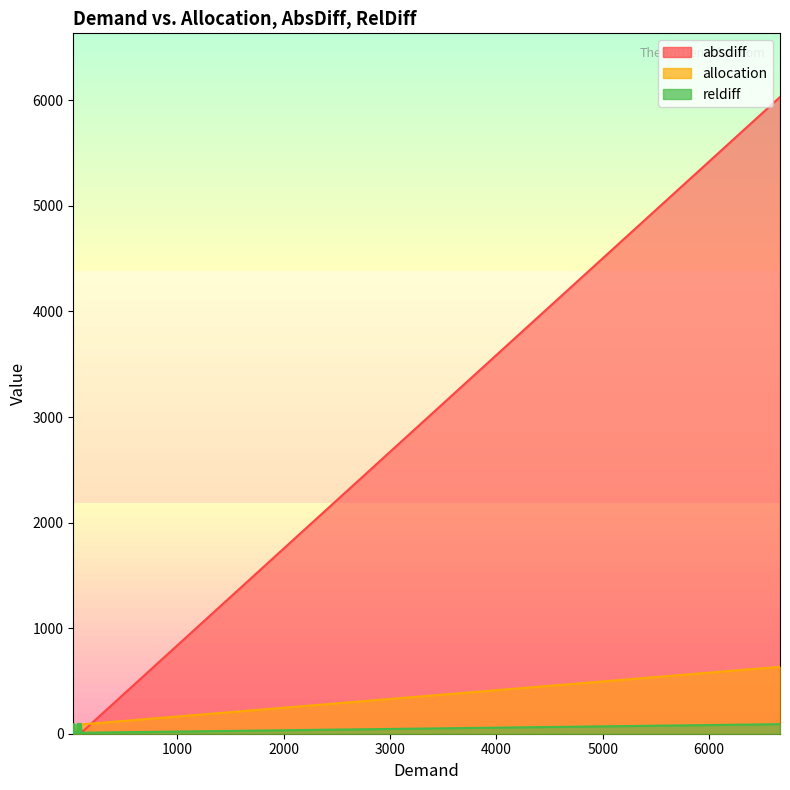

True or false: reldiff has a value of 14.7 at 97.

False